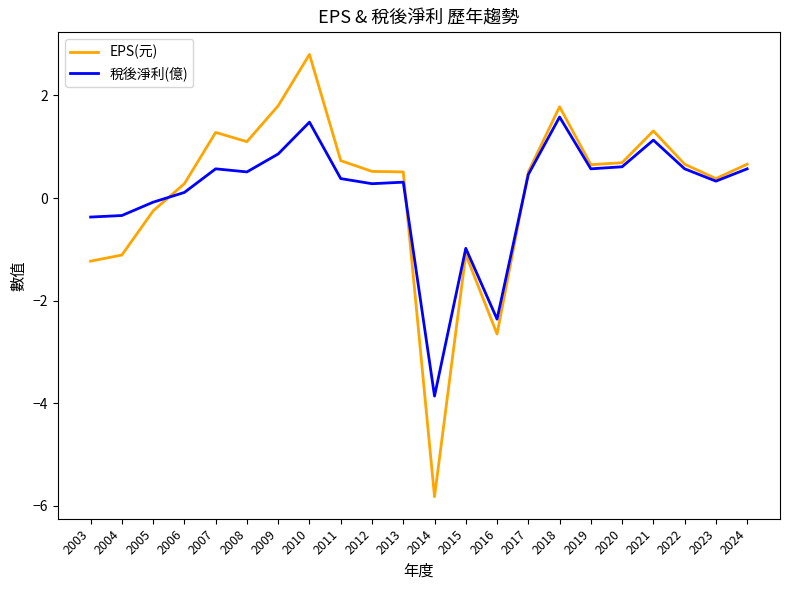

How many values in the EPS(元) series are below 0?

6